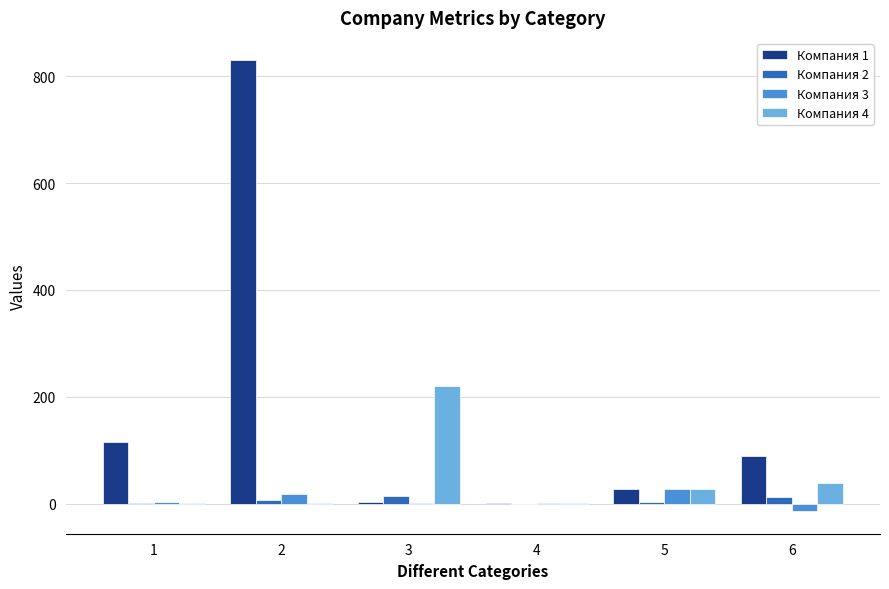

The value of Компания 4 at 3 is 219.5. True or false?

True